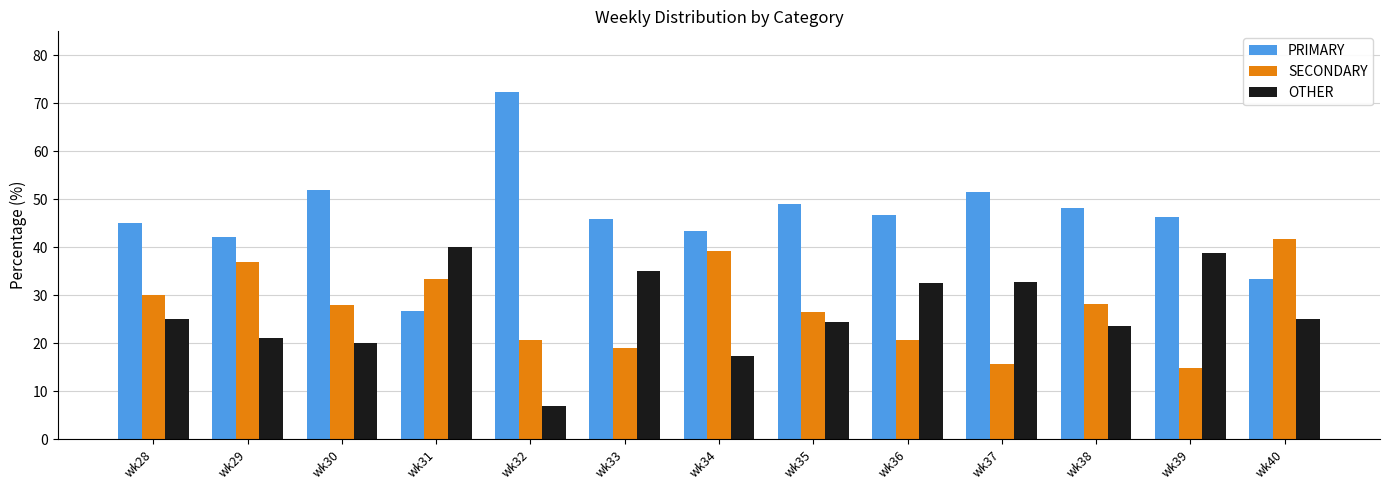

Which series has the largest total across all categories?

PRIMARY